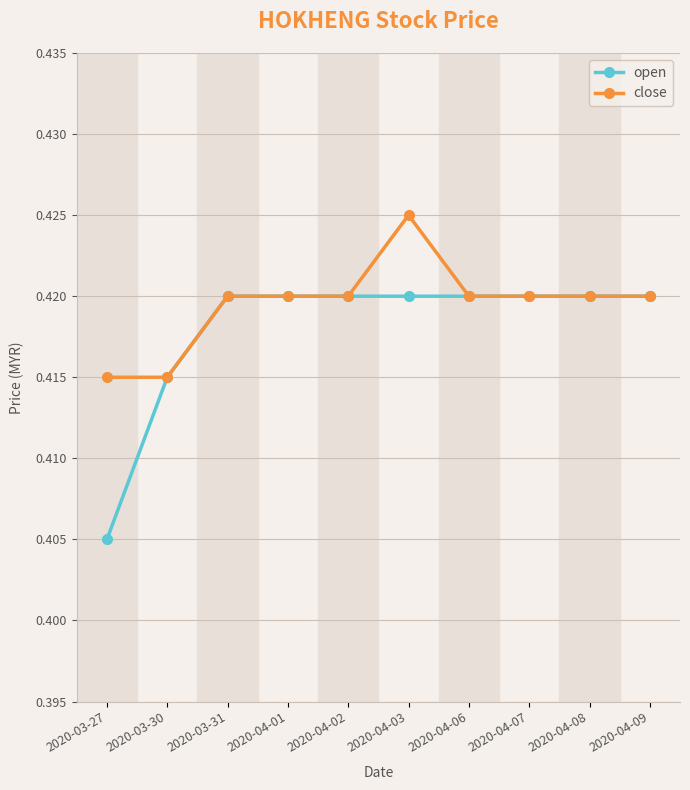

How many open values are between 0 and 1?

10